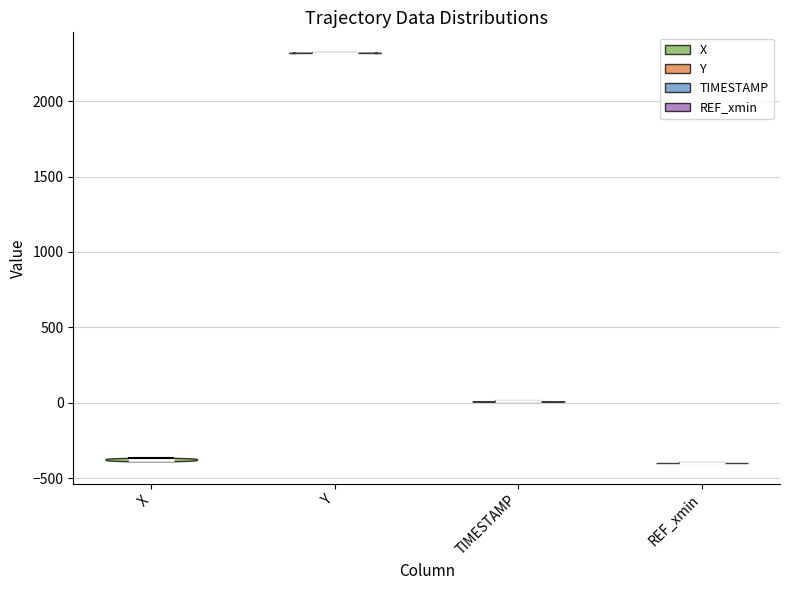

Which violin has the highest median line?

Y